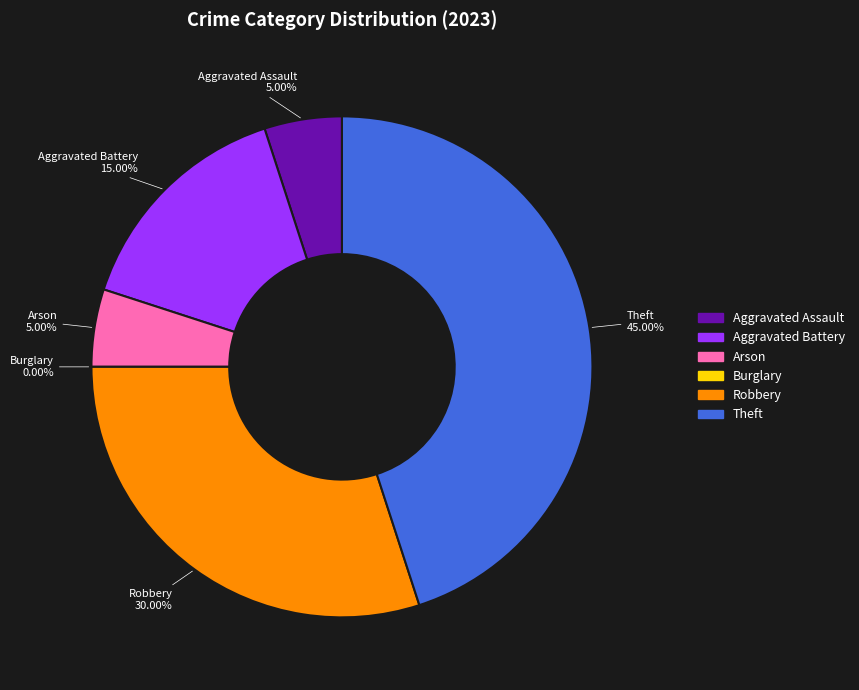

Rank the categories by value from highest to lowest.

Theft, Robbery, Aggravated Battery, Aggravated Assault, Arson, Burglary